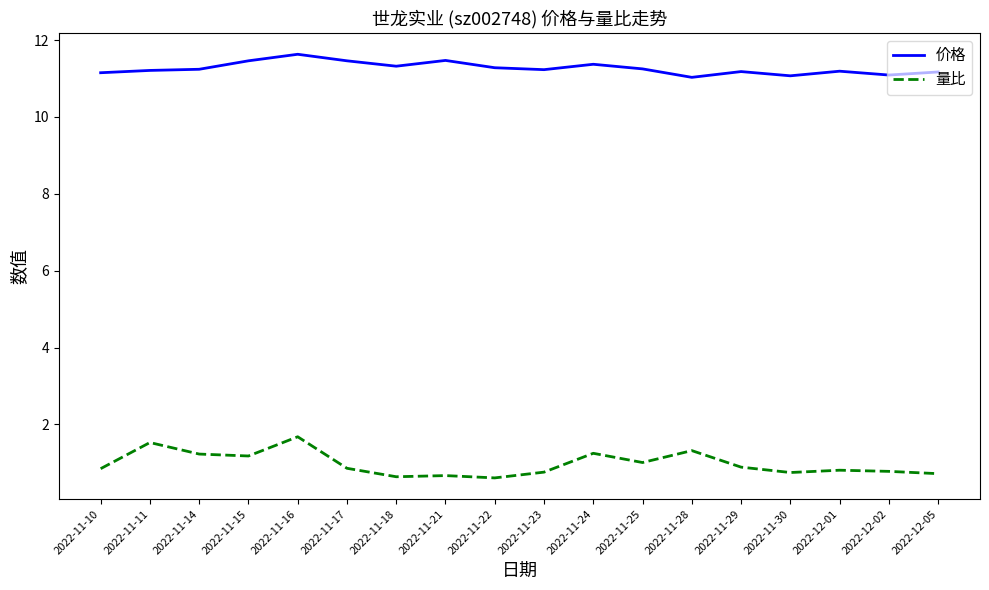

What is the difference between the maximum and minimum values in the 价格 series?

0.6